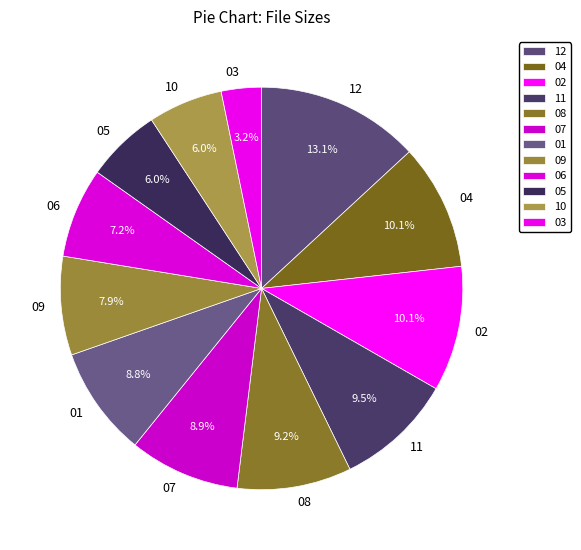

How many segments does this pie chart have?

12